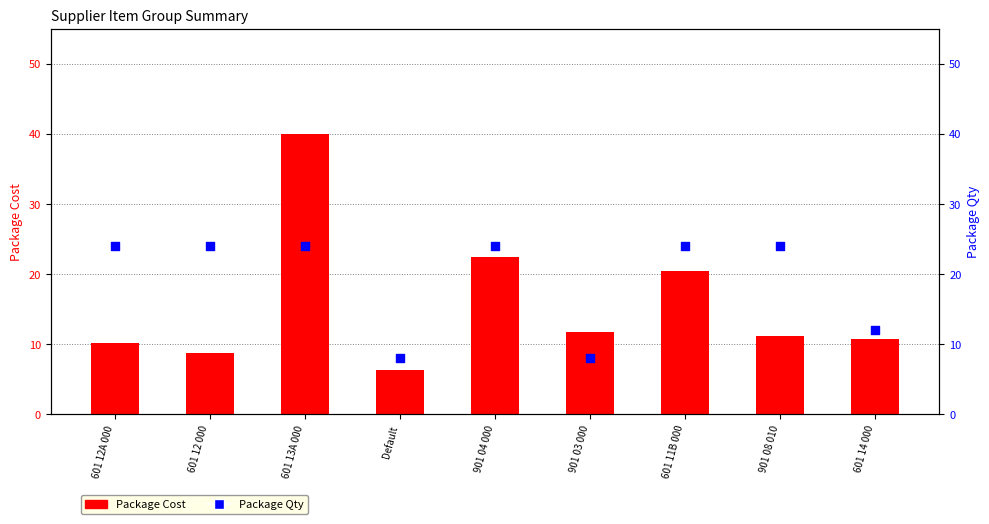

Which series has the largest total across all categories?

Package Qty